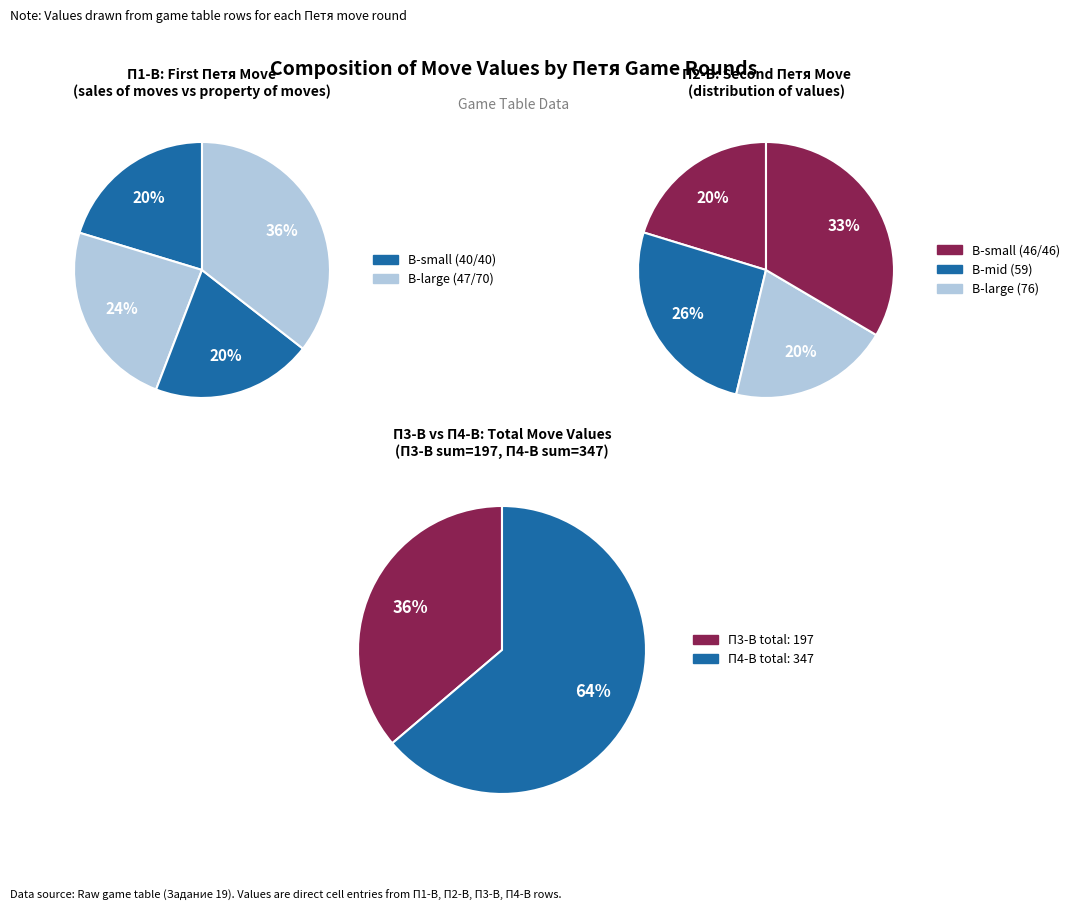

How many slices are in this pie chart?

4